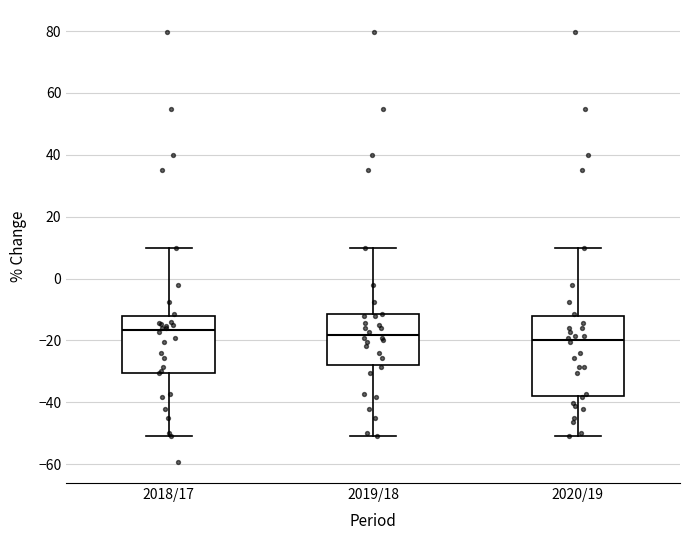

Comparing the boxes themselves (not the whiskers), which one is the tallest?

2020/19